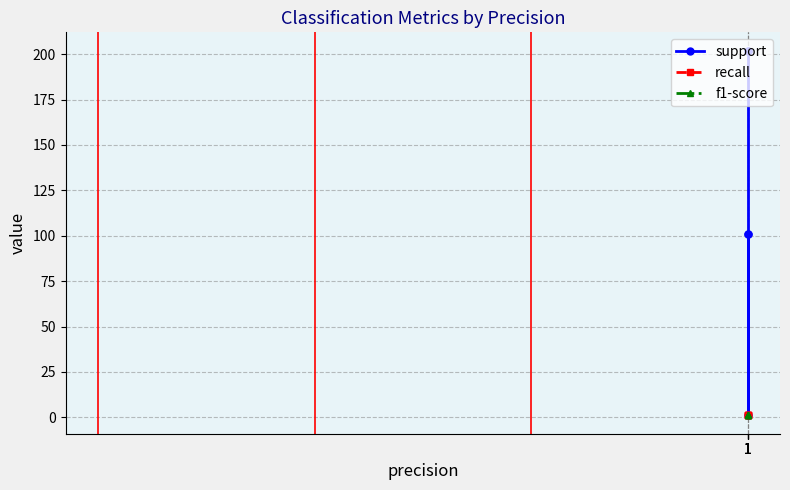

What is the value of the recall point at the 5th from the left?

1